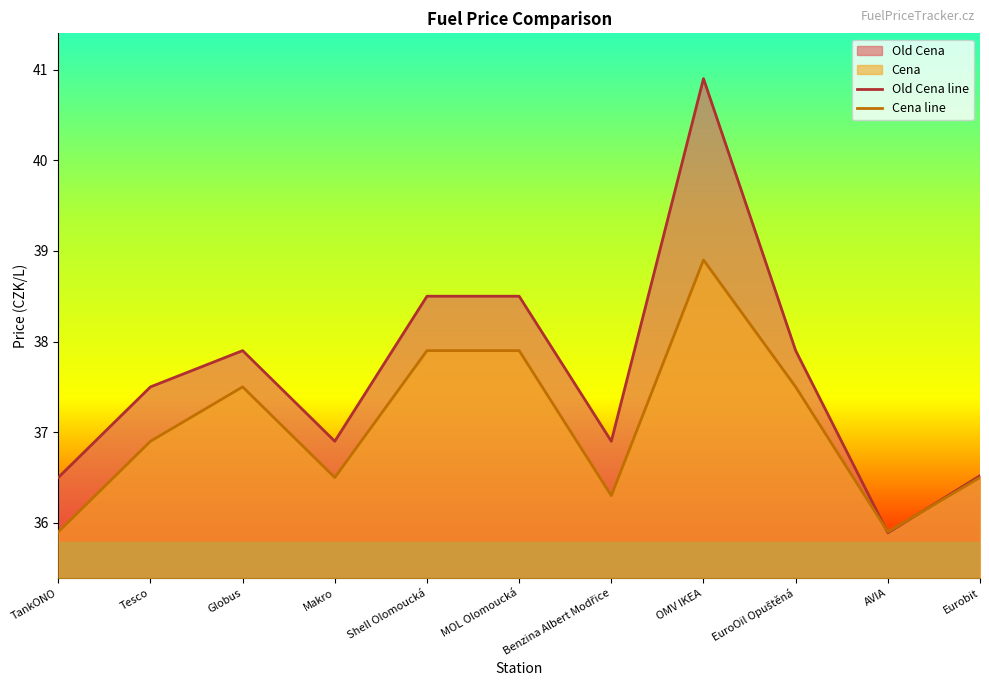

Is the value of Cena line at OMV IKEA greater than the value of Old Cena line at Eurobit?

Yes